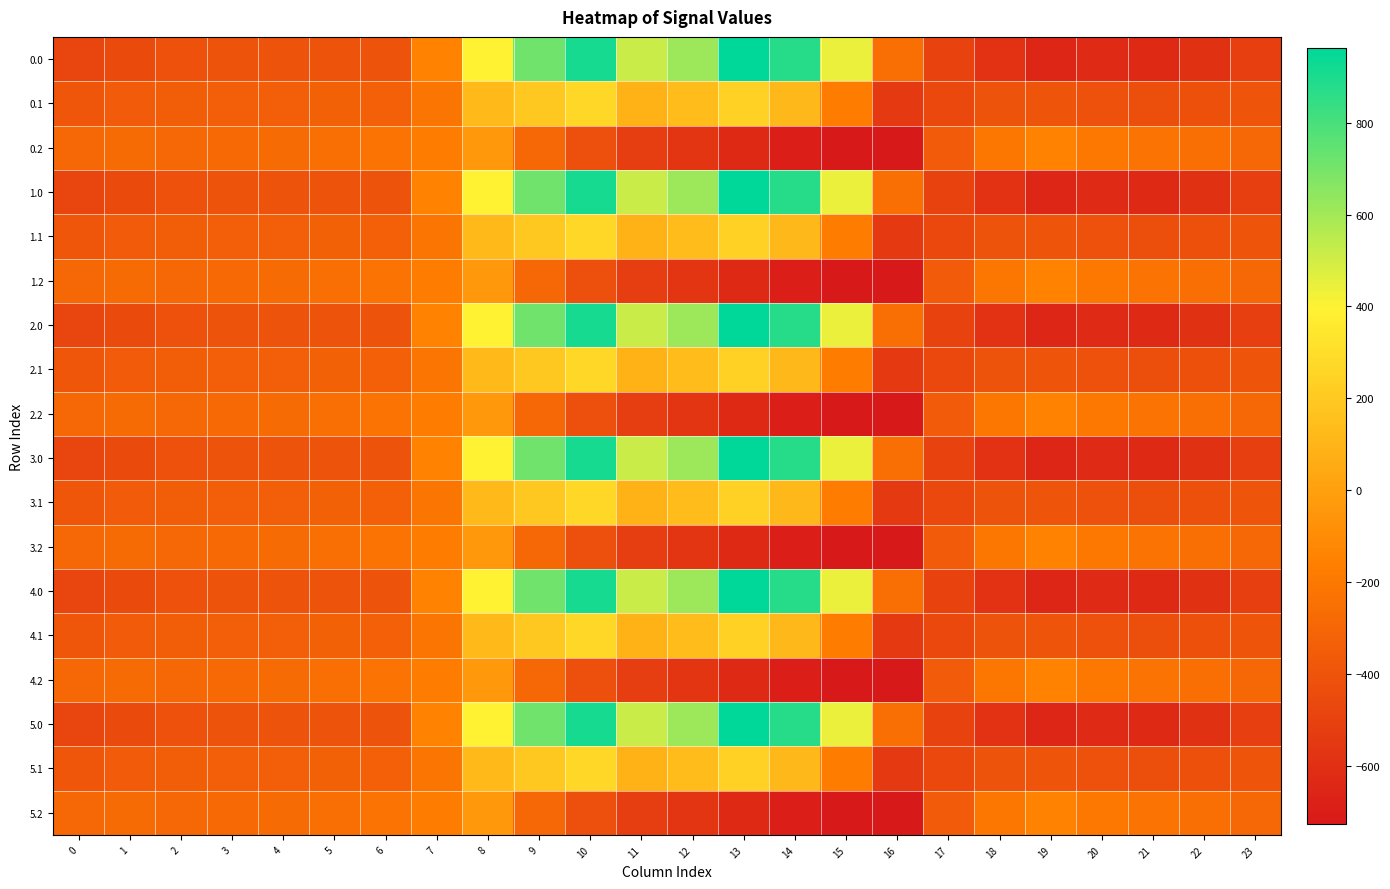

Reading left to right, extract all data points from this chart.

0.0: 0=-482.0	1=-449.5	2=-410.3	3=-404.4	4=-404.9	5=-403.8	6=-408.0	7=-150.1	8=395.3	9=716.9	10=916.2	11=516.0	12=619.4	13=962.7	14=870.3	15=443.0	16=-250.9	17=-494.8	18=-586.7	19=-649.2	20=-629.9	21=-638.4	22=-592.3	23=-511.3
0.1: 0=-384.6	1=-361.1	2=-347.9	3=-342.7	4=-339.6	5=-325.7	6=-332.2	7=-217.1	8=125.2	9=191.1	10=274.1	11=87.0	12=134.6	13=241.5	14=113.7	15=-173.1	16=-547.3	17=-466.6	18=-405.4	19=-400.2	20=-414.5	21=-432.4	22=-419.9	23=-399.4
0.2: 0=-287.1	1=-272.7	2=-285.5	3=-281.0	4=-274.4	5=-245.0	6=-228.8	7=-176.6	8=-35.3	9=-288.5	10=-423.5	11=-520.6	12=-571.2	13=-640.4	14=-687.4	15=-725.8	16=-726.6	17=-362.4	18=-210.0	19=-151.0	20=-199.2	21=-226.4	22=-247.4	23=-287.5
1.0: 0=-482.0	1=-449.5	2=-410.3	3=-404.4	4=-404.9	5=-403.8	6=-408.0	7=-150.1	8=395.3	9=716.9	10=916.2	11=516.0	12=619.4	13=962.7	14=870.3	15=443.0	16=-250.9	17=-494.8	18=-586.7	19=-649.2	20=-629.9	21=-638.4	22=-592.3	23=-511.3
1.1: 0=-384.6	1=-361.1	2=-347.9	3=-342.7	4=-339.6	5=-325.7	6=-332.2	7=-217.1	8=125.2	9=191.1	10=274.1	11=87.0	12=134.6	13=241.5	14=113.7	15=-173.1	16=-547.3	17=-466.6	18=-405.4	19=-400.2	20=-414.5	21=-432.4	22=-419.9	23=-399.4
1.2: 0=-287.1	1=-272.7	2=-285.5	3=-281.0	4=-274.4	5=-245.0	6=-228.8	7=-176.6	8=-35.3	9=-288.5	10=-423.5	11=-520.6	12=-571.2	13=-640.4	14=-687.4	15=-725.8	16=-726.6	17=-362.4	18=-210.0	19=-151.0	20=-199.2	21=-226.4	22=-247.4	23=-287.5
2.0: 0=-482.0	1=-449.5	2=-410.3	3=-404.4	4=-404.9	5=-403.8	6=-408.0	7=-150.1	8=395.3	9=716.9	10=916.2	11=516.0	12=619.4	13=962.7	14=870.3	15=443.0	16=-250.9	17=-494.8	18=-586.7	19=-649.2	20=-629.9	21=-638.4	22=-592.3	23=-511.3
2.1: 0=-384.6	1=-361.1	2=-347.9	3=-342.7	4=-339.6	5=-325.7	6=-332.2	7=-217.1	8=125.2	9=191.1	10=274.1	11=87.0	12=134.6	13=241.5	14=113.7	15=-173.1	16=-547.3	17=-466.6	18=-405.4	19=-400.2	20=-414.5	21=-432.4	22=-419.9	23=-399.4
2.2: 0=-287.1	1=-272.7	2=-285.5	3=-281.0	4=-274.4	5=-245.0	6=-228.8	7=-176.6	8=-35.3	9=-288.5	10=-423.5	11=-520.6	12=-571.2	13=-640.4	14=-687.4	15=-725.8	16=-726.6	17=-362.4	18=-210.0	19=-151.0	20=-199.2	21=-226.4	22=-247.4	23=-287.5
3.0: 0=-482.0	1=-449.5	2=-410.3	3=-404.4	4=-404.9	5=-403.8	6=-408.0	7=-150.1	8=395.3	9=716.9	10=916.2	11=516.0	12=619.4	13=962.7	14=870.3	15=443.0	16=-250.9	17=-494.8	18=-586.7	19=-649.2	20=-629.9	21=-638.4	22=-592.3	23=-511.3
3.1: 0=-384.6	1=-361.1	2=-347.9	3=-342.7	4=-339.6	5=-325.7	6=-332.2	7=-217.1	8=125.2	9=191.1	10=274.1	11=87.0	12=134.6	13=241.5	14=113.7	15=-173.1	16=-547.3	17=-466.6	18=-405.4	19=-400.2	20=-414.5	21=-432.4	22=-419.9	23=-399.4
3.2: 0=-287.1	1=-272.7	2=-285.5	3=-281.0	4=-274.4	5=-245.0	6=-228.8	7=-176.6	8=-35.3	9=-288.5	10=-423.5	11=-520.6	12=-571.2	13=-640.4	14=-687.4	15=-725.8	16=-726.6	17=-362.4	18=-210.0	19=-151.0	20=-199.2	21=-226.4	22=-247.4	23=-287.5
4.0: 0=-482.0	1=-449.5	2=-410.3	3=-404.4	4=-404.9	5=-403.8	6=-408.0	7=-150.1	8=395.3	9=716.9	10=916.2	11=516.0	12=619.4	13=962.7	14=870.3	15=443.0	16=-250.9	17=-494.8	18=-586.7	19=-649.2	20=-629.9	21=-638.4	22=-592.3	23=-511.3
4.1: 0=-384.6	1=-361.1	2=-347.9	3=-342.7	4=-339.6	5=-325.7	6=-332.2	7=-217.1	8=125.2	9=191.1	10=274.1	11=87.0	12=134.6	13=241.5	14=113.7	15=-173.1	16=-547.3	17=-466.6	18=-405.4	19=-400.2	20=-414.5	21=-432.4	22=-419.9	23=-399.4
4.2: 0=-287.1	1=-272.7	2=-285.5	3=-281.0	4=-274.4	5=-245.0	6=-228.8	7=-176.6	8=-35.3	9=-288.5	10=-423.5	11=-520.6	12=-571.2	13=-640.4	14=-687.4	15=-725.8	16=-726.6	17=-362.4	18=-210.0	19=-151.0	20=-199.2	21=-226.4	22=-247.4	23=-287.5
5.0: 0=-482.0	1=-449.5	2=-410.3	3=-404.4	4=-404.9	5=-403.8	6=-408.0	7=-150.1	8=395.3	9=716.9	10=916.2	11=516.0	12=619.4	13=962.7	14=870.3	15=443.0	16=-250.9	17=-494.8	18=-586.7	19=-649.2	20=-629.9	21=-638.4	22=-592.3	23=-511.3
5.1: 0=-384.6	1=-361.1	2=-347.9	3=-342.7	4=-339.6	5=-325.7	6=-332.2	7=-217.1	8=125.2	9=191.1	10=274.1	11=87.0	12=134.6	13=241.5	14=113.7	15=-173.1	16=-547.3	17=-466.6	18=-405.4	19=-400.2	20=-414.5	21=-432.4	22=-419.9	23=-399.4
5.2: 0=-287.1	1=-272.7	2=-285.5	3=-281.0	4=-274.4	5=-245.0	6=-228.8	7=-176.6	8=-35.3	9=-288.5	10=-423.5	11=-520.6	12=-571.2	13=-640.4	14=-687.4	15=-725.8	16=-726.6	17=-362.4	18=-210.0	19=-151.0	20=-199.2	21=-226.4	22=-247.4	23=-287.5